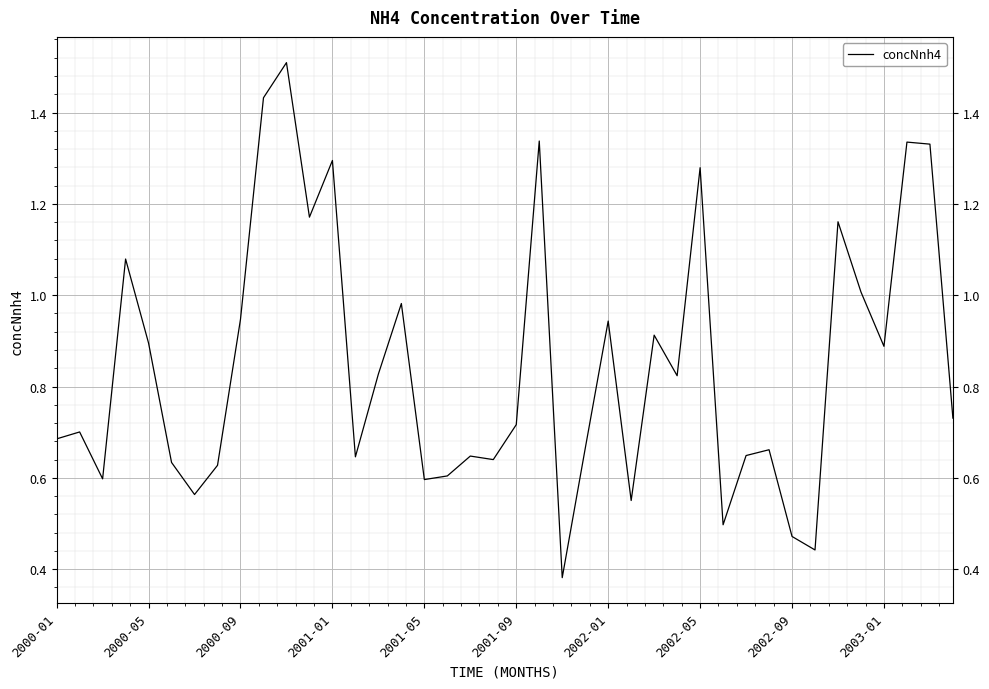

Between 2001-05 and 25, which is larger?

2001-05